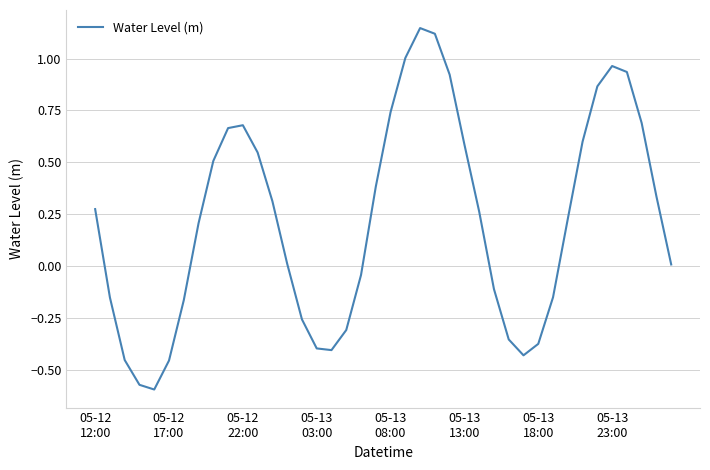

What is the greatest value displayed?

1.1